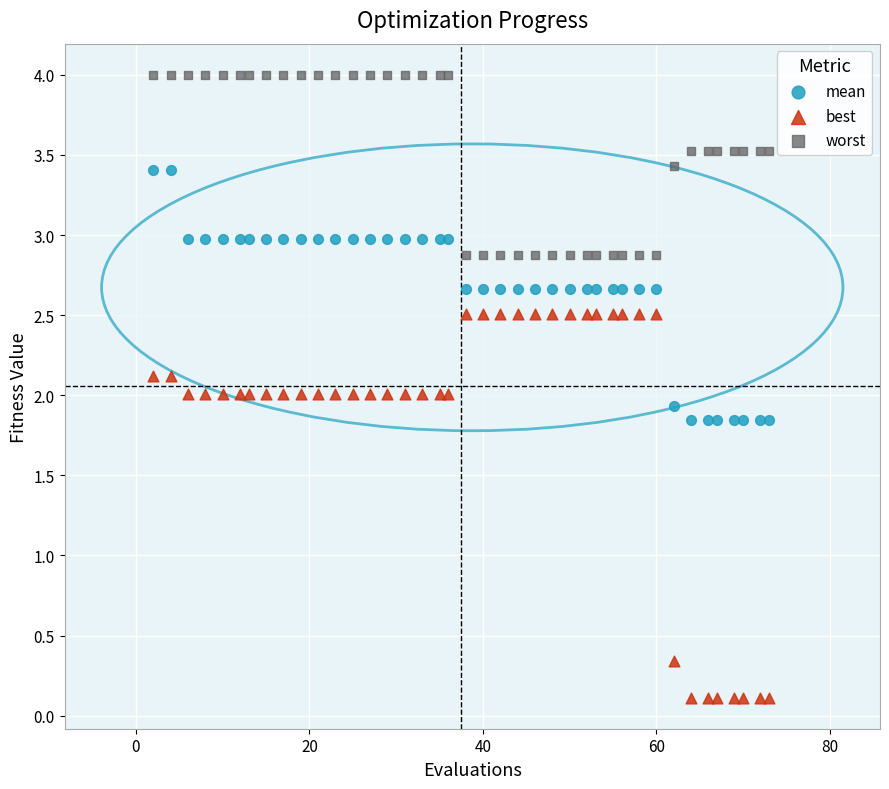

In the best series, what Y value is closest to 1?

0.3